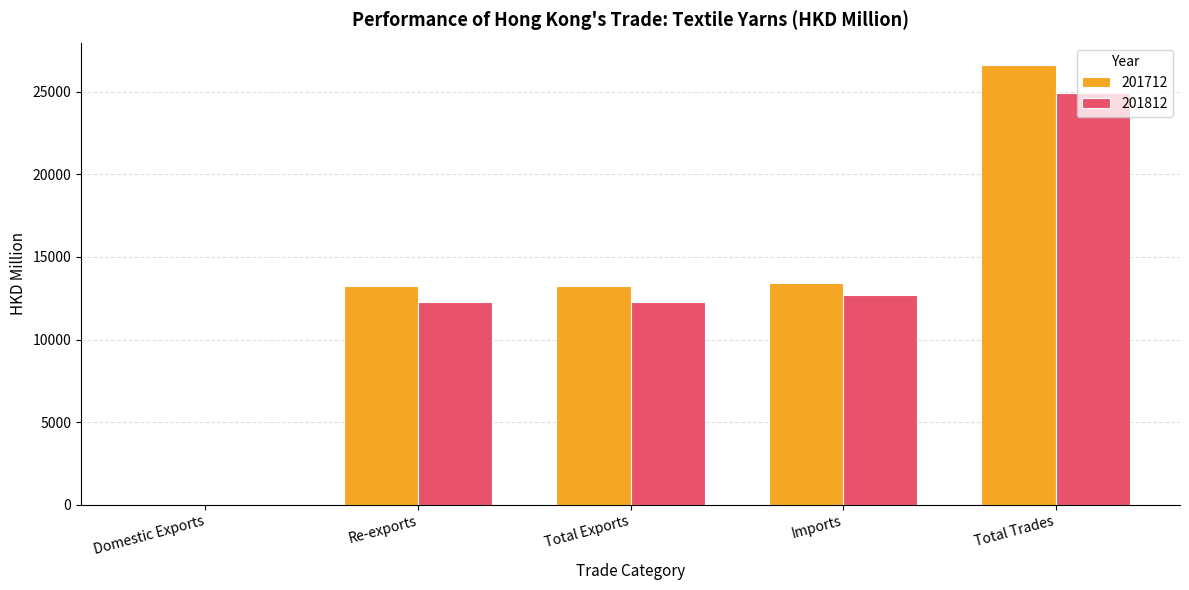

What is the sum of the 201712 values at Total Trades and Imports?

40054.7